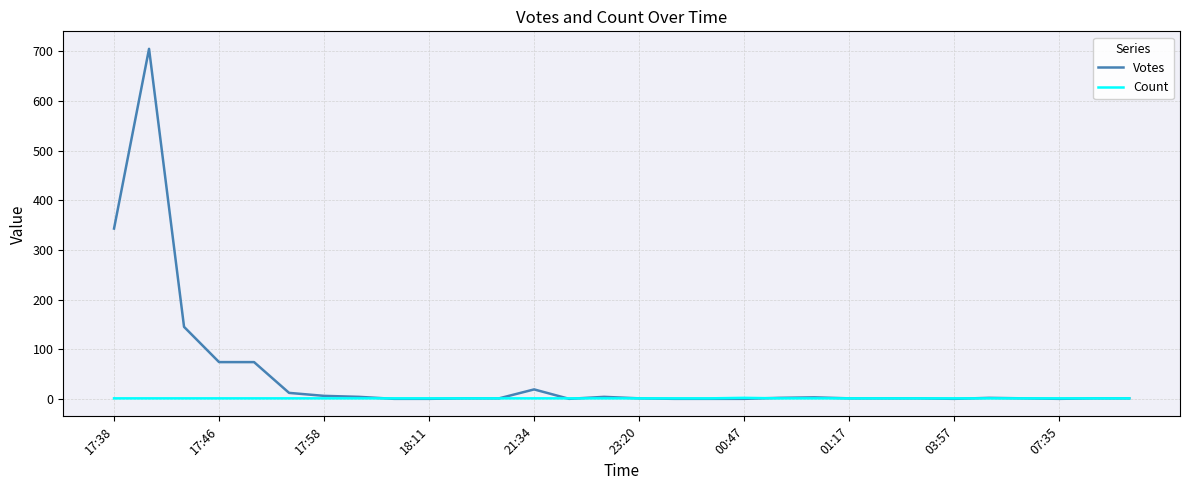

Which series has the widest spread of values?

Votes